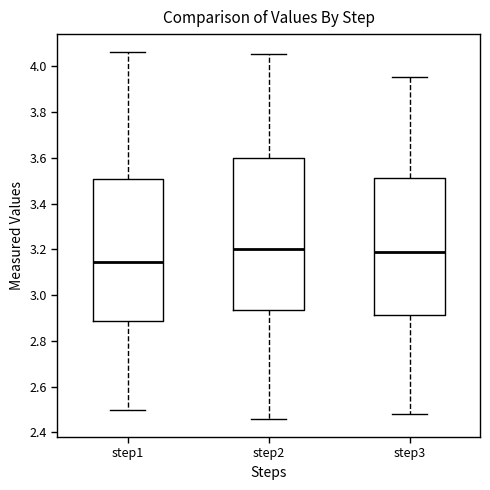

Where does the lower whisker of the box for step1 end on the y-axis? The values are not printed on the chart, so give them approximately, as read against the axis.

2.50